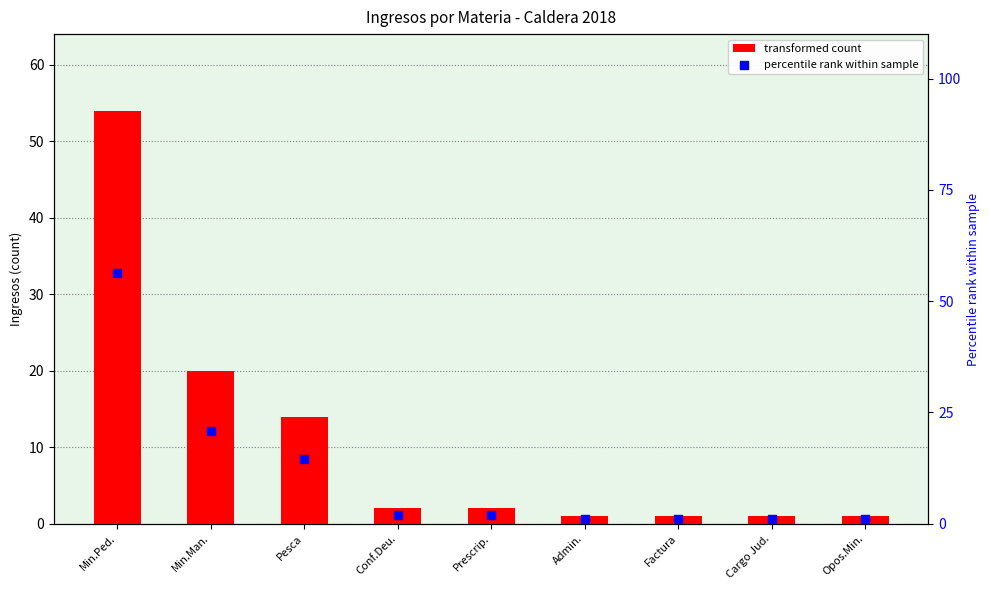

Which series has the widest spread of Y values?

percentile rank within sample